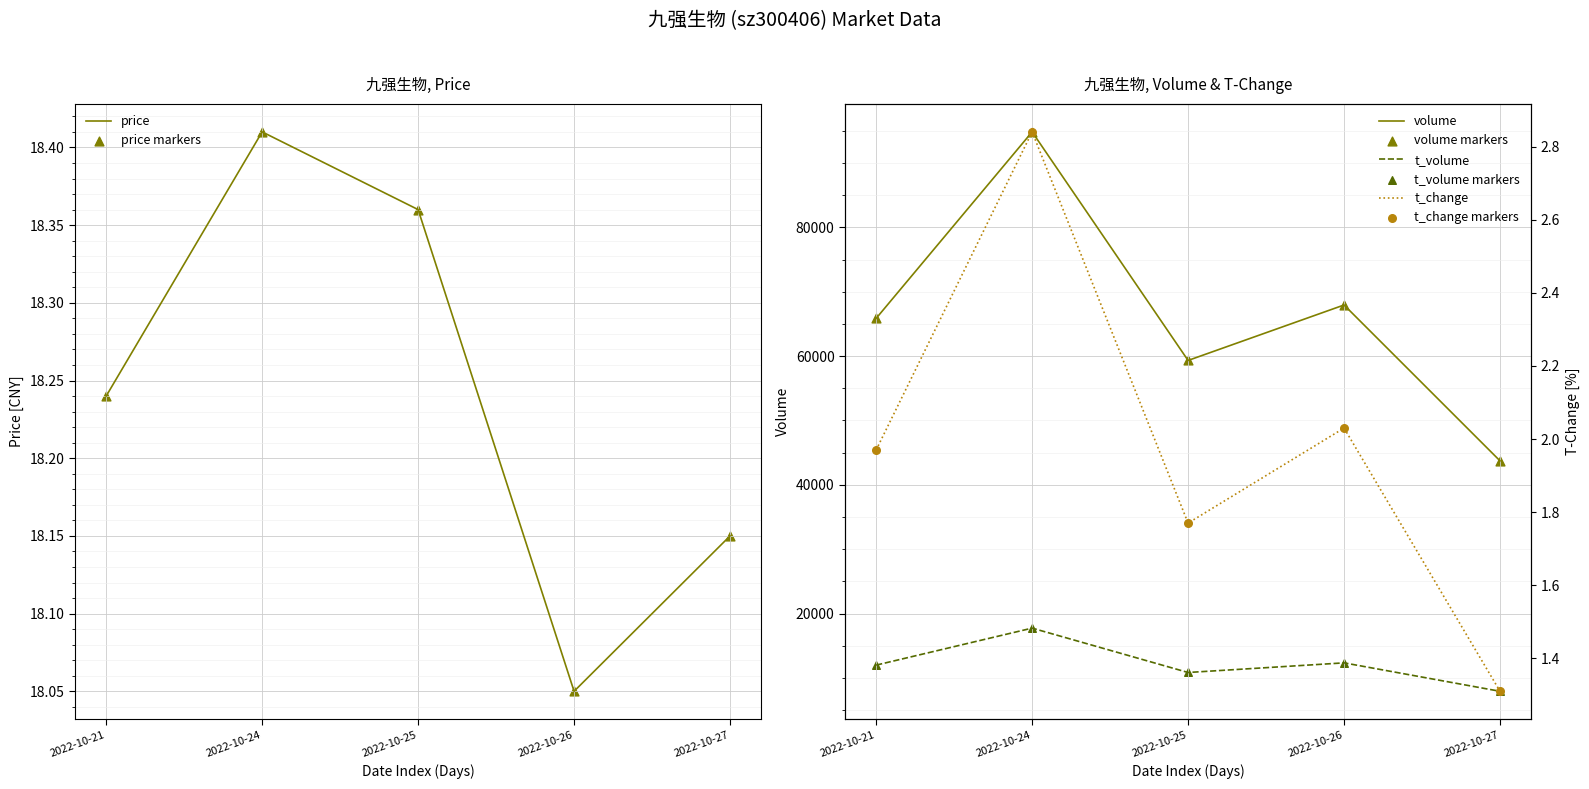

What is the total value across all series at 2022-10-27?

51655.5